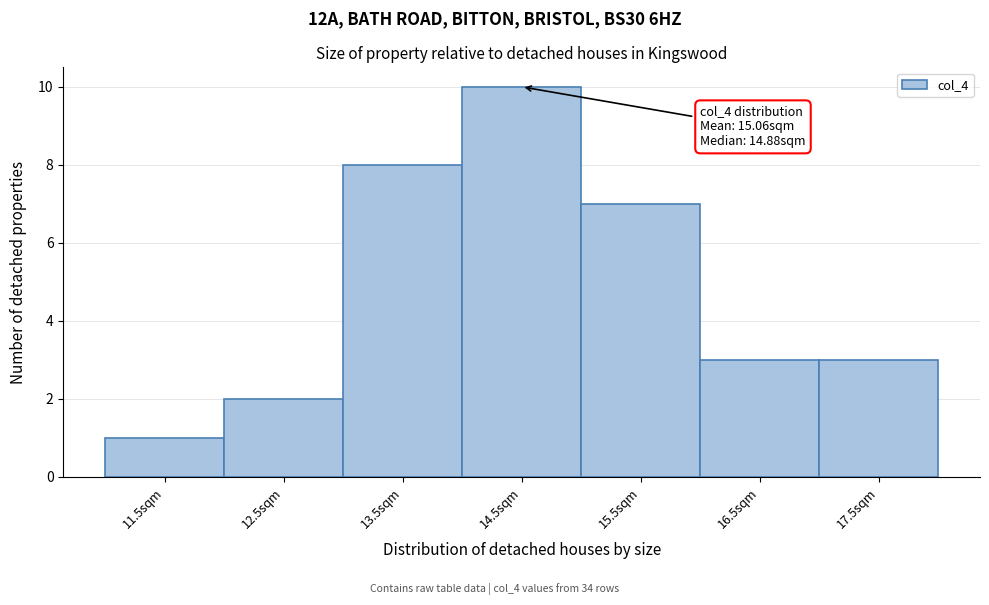

Reading left to right, extract all data points from this chart.

11.5sqm=1	12.5sqm=2	13.5sqm=8	14.5sqm=10	15.5sqm=7	16.5sqm=3	17.5sqm=3